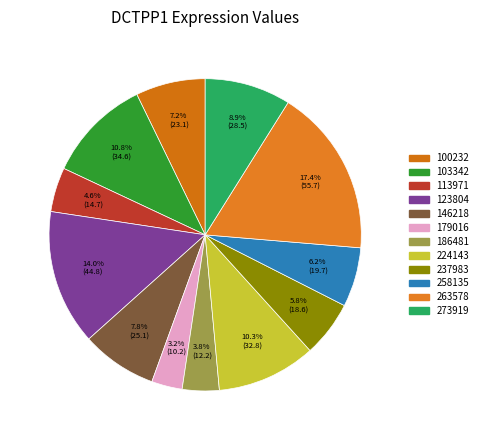

Rank the categories by value from highest to lowest.

263578, 123804, 103342, 224143, 273919, 146218, 100232, 258135, 237983, 113971, 186481, 179016